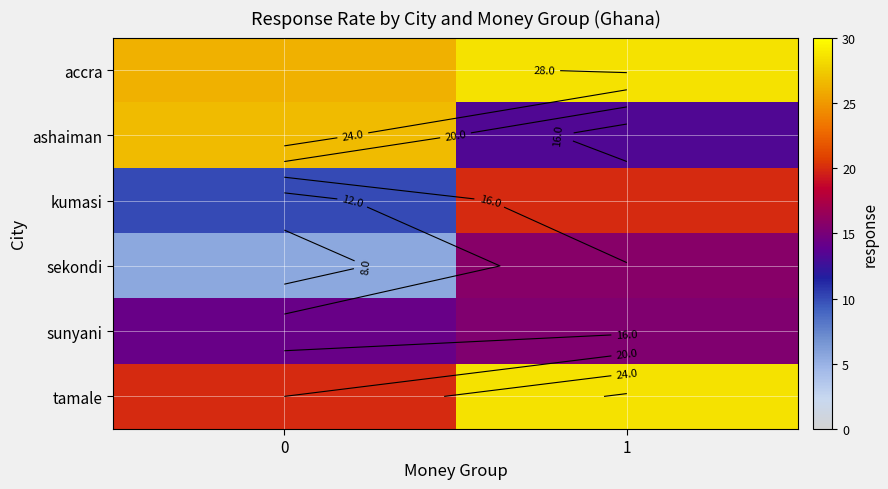

The value of sekondi at 1 is 22.8. True or false?

False